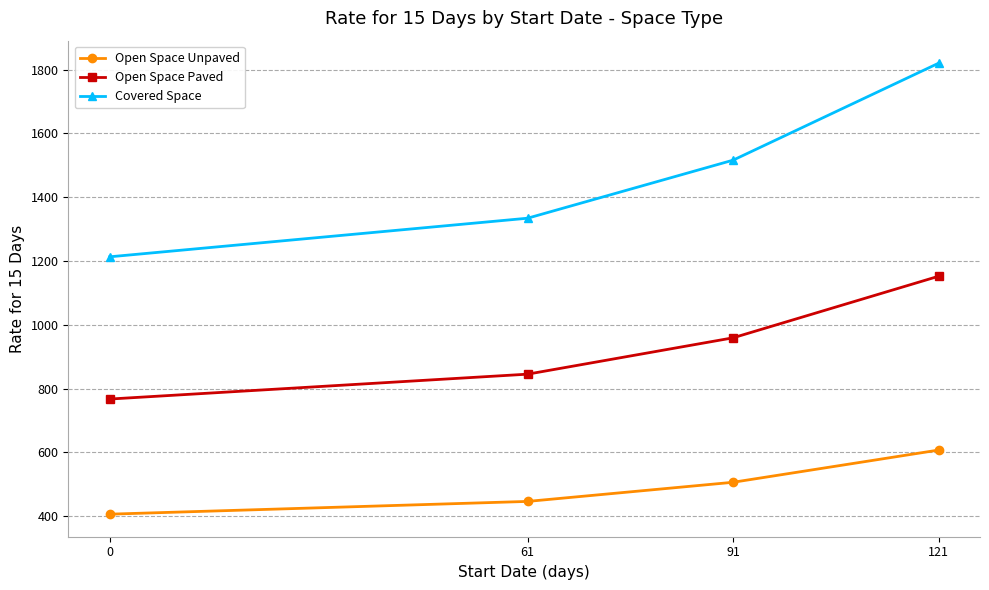

Which series has the largest range (max minus min)?

Covered Space